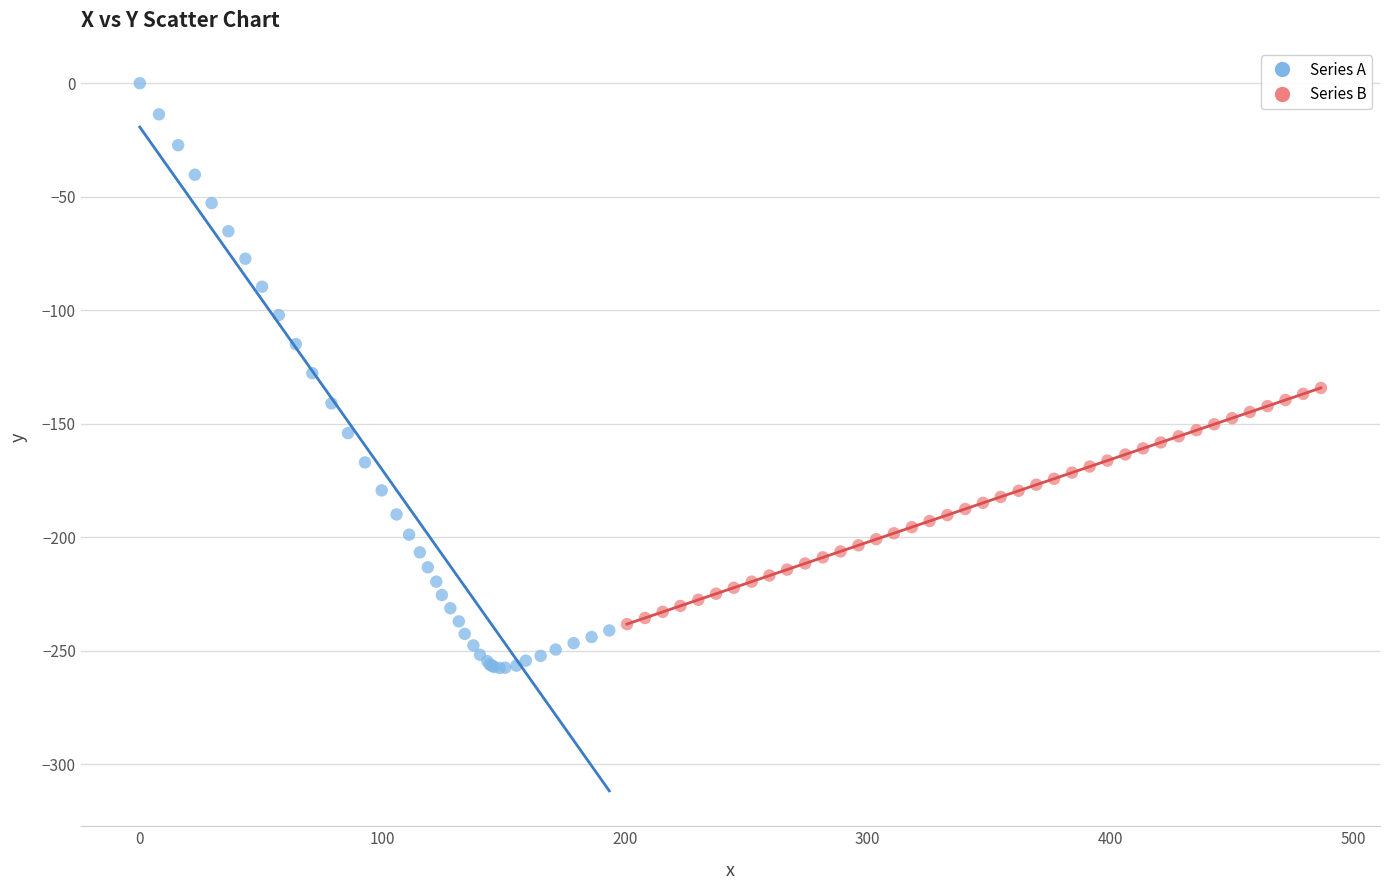

Which series reaches the maximum Y coordinate?

Series A